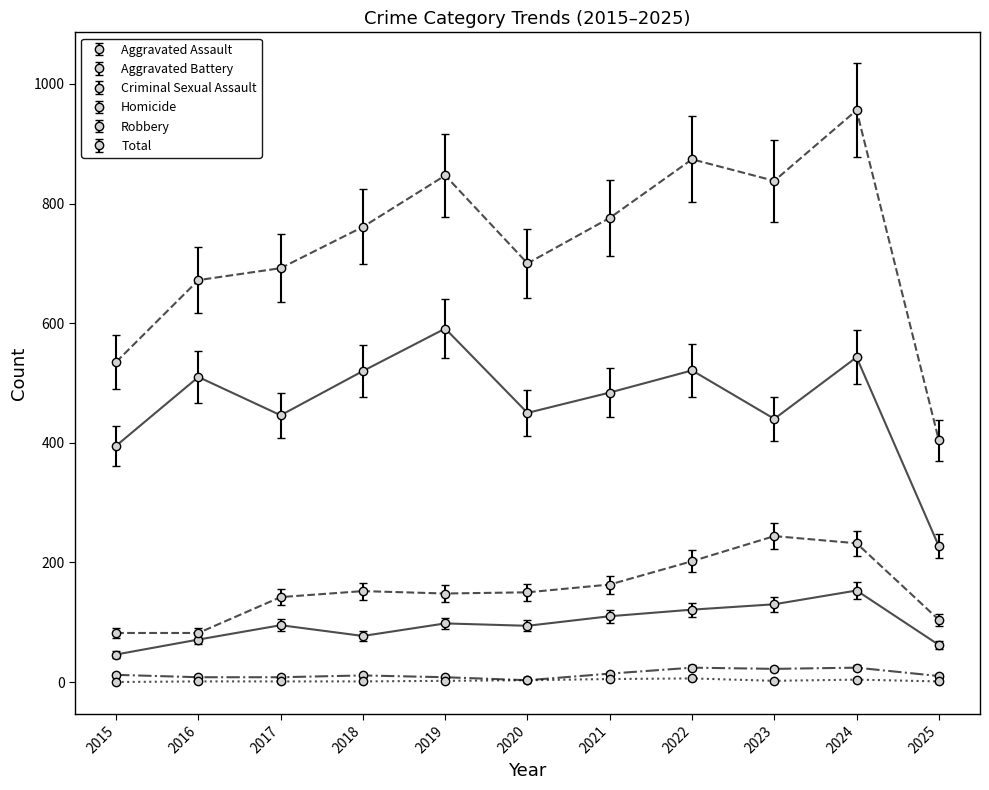

How many data points in Criminal Sexual Assault are less than 11?

5